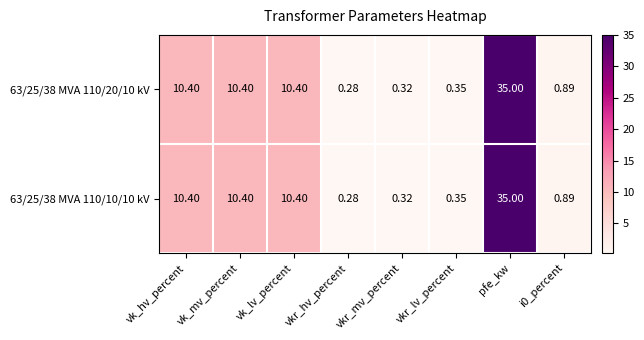

At which category is the sum across all series the highest?

pfe_kw